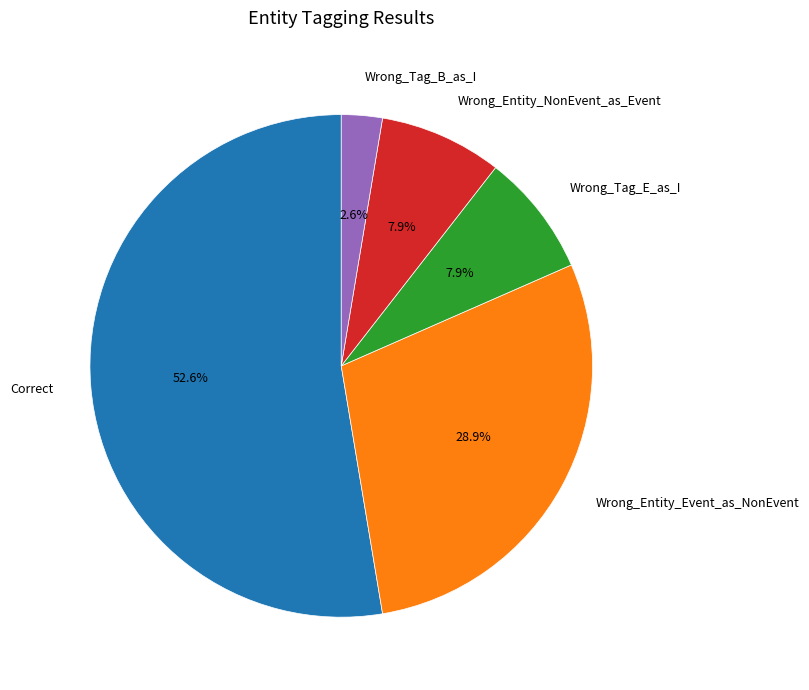

To the nearest percent, what is the difference between the largest and smallest slice percentages?

50%